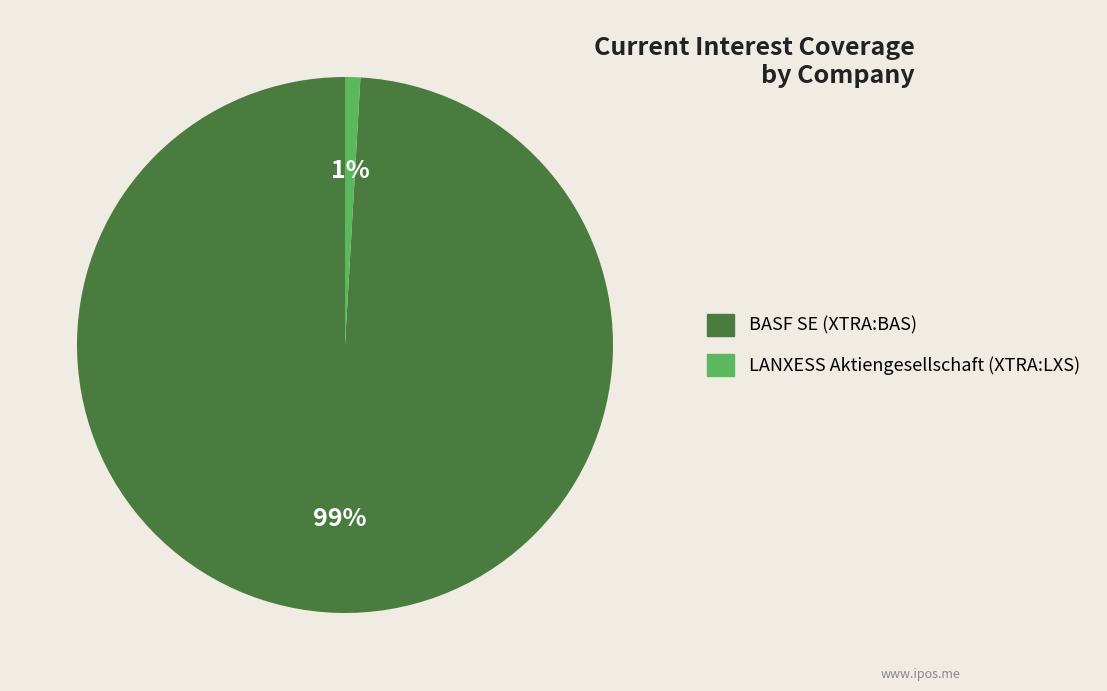

Is the sum of BASF SE (XTRA:BAS) and LANXESS Aktiengesellschaft (XTRA:LXS) greater than half?

Yes